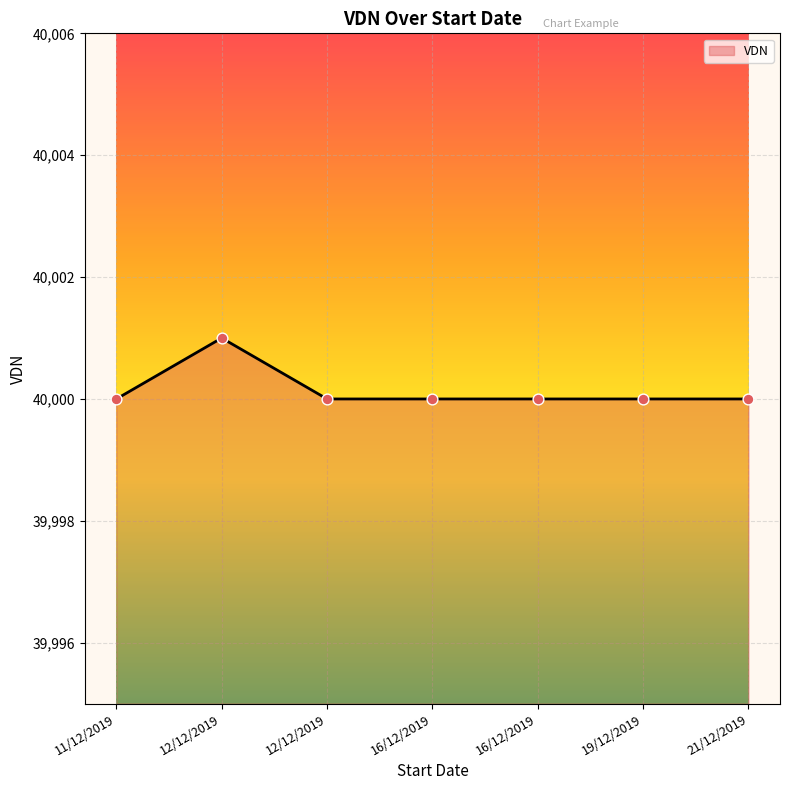

Approximately how many times larger is the value at 11/12/2019 compared to 19/12/2019?

1.0